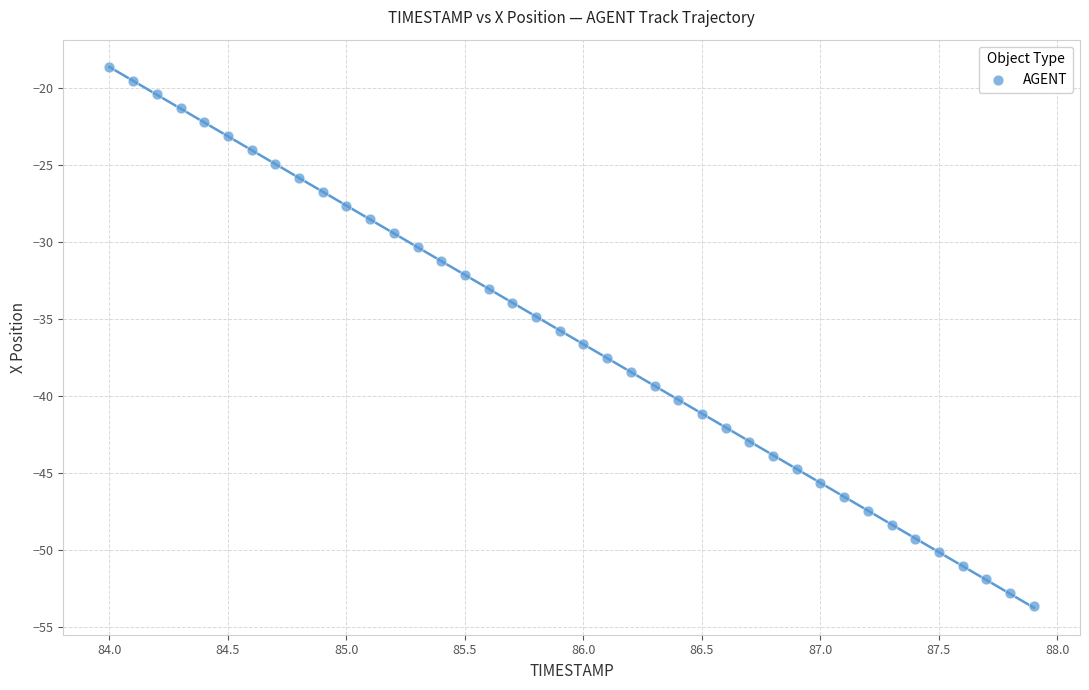

What is the range of X values (max minus min)?

3.9